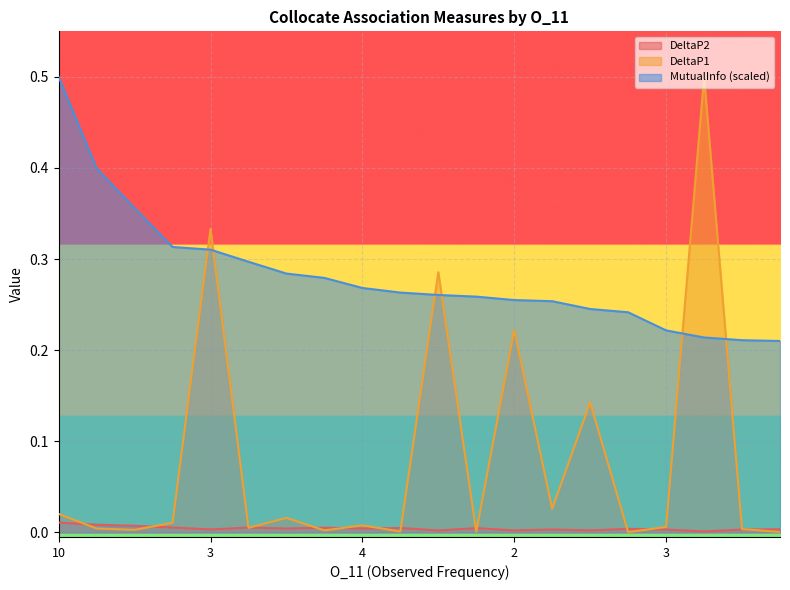

Does the chart display data point markers on the line(s)?

No